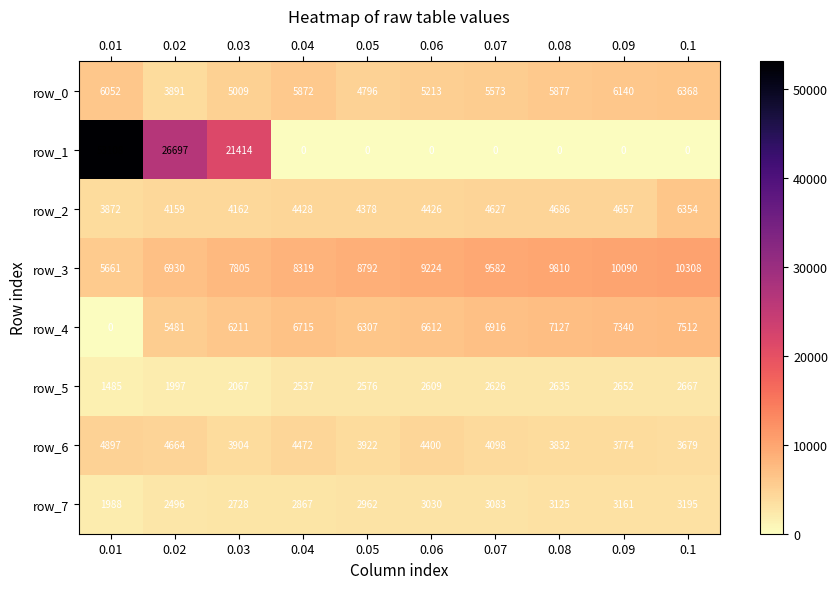

How many series are shown in this chart?

8